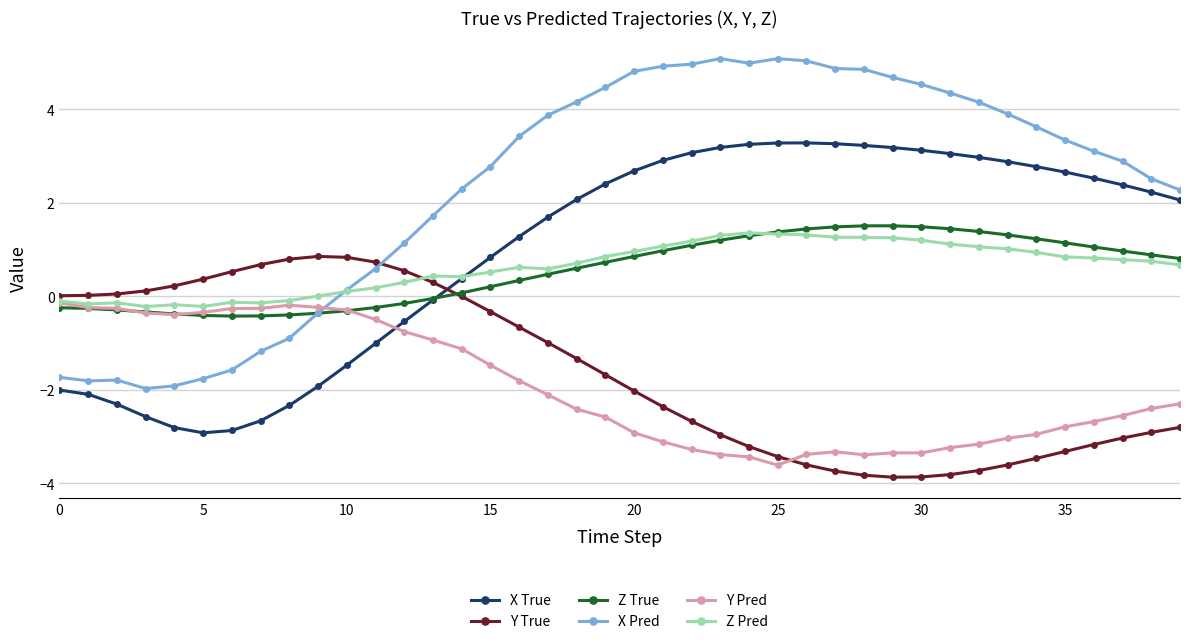

What is the highest value of the Z True series?

1.5